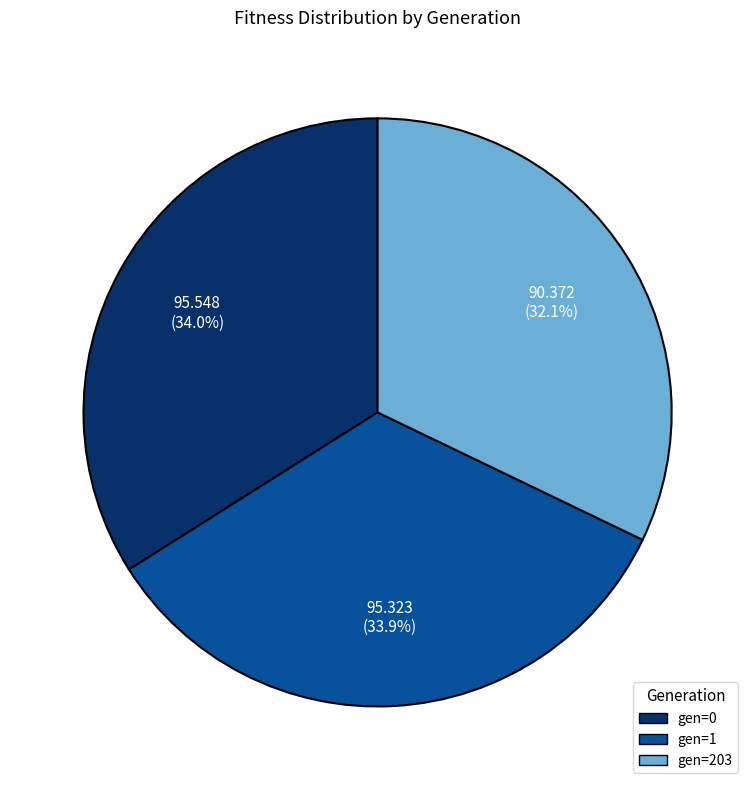

Do gen=1 and gen=0 together represent more than half of the pie?

Yes